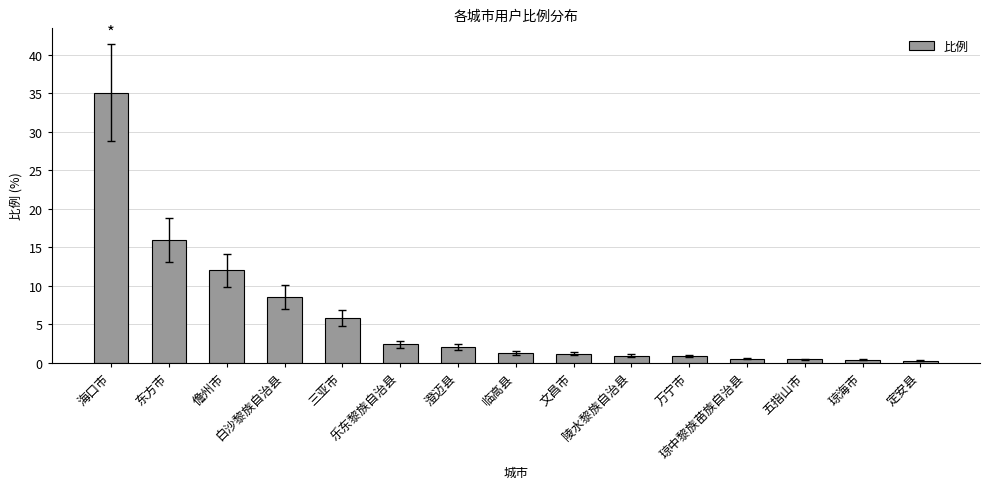

What is the average value?

5.8